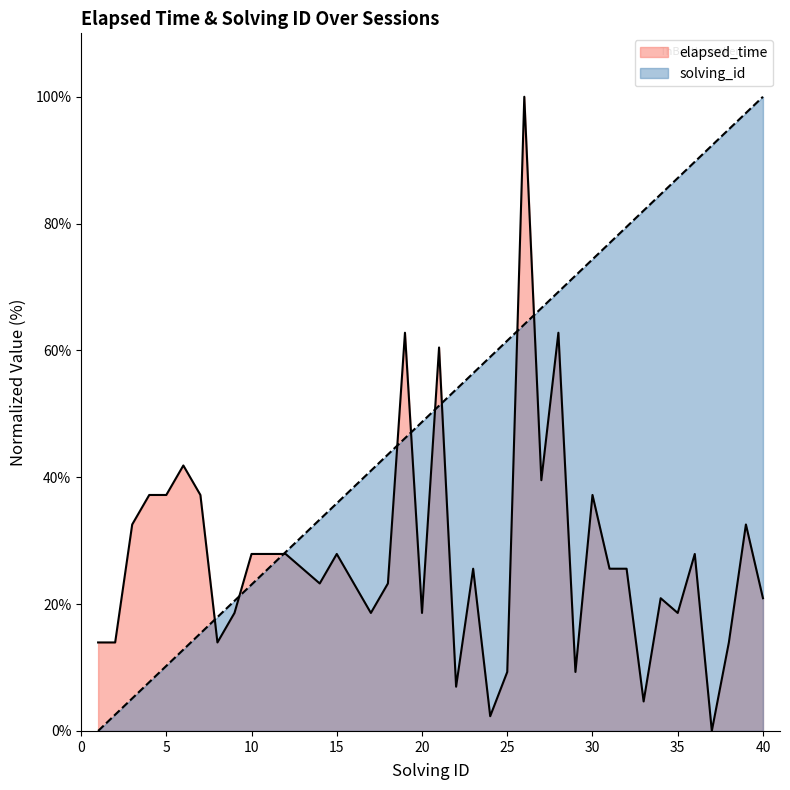

How many lines are shown in the chart?

2